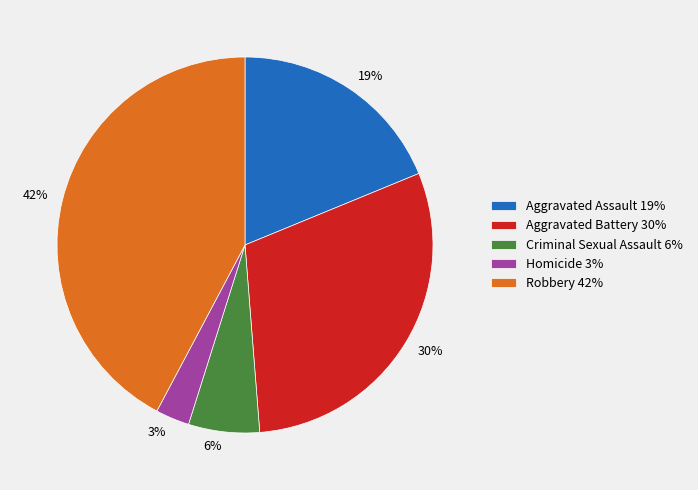

Rank the categories by value from lowest to highest.

Homicide, Criminal Sexual Assault, Aggravated Assault, Aggravated Battery, Robbery